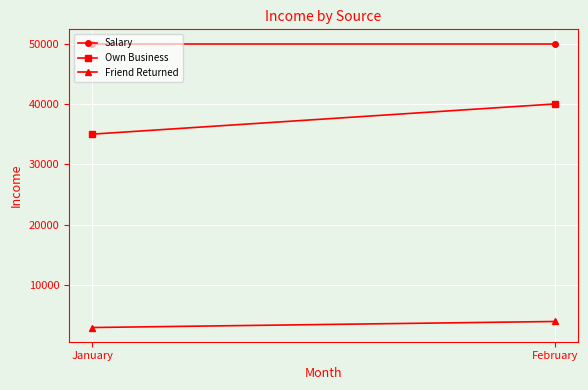

Is the value of Own Business at February greater than the value of Salary at January?

No